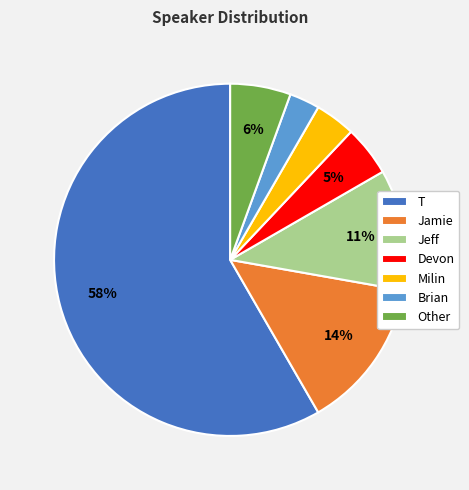

What is the majority slice?

T